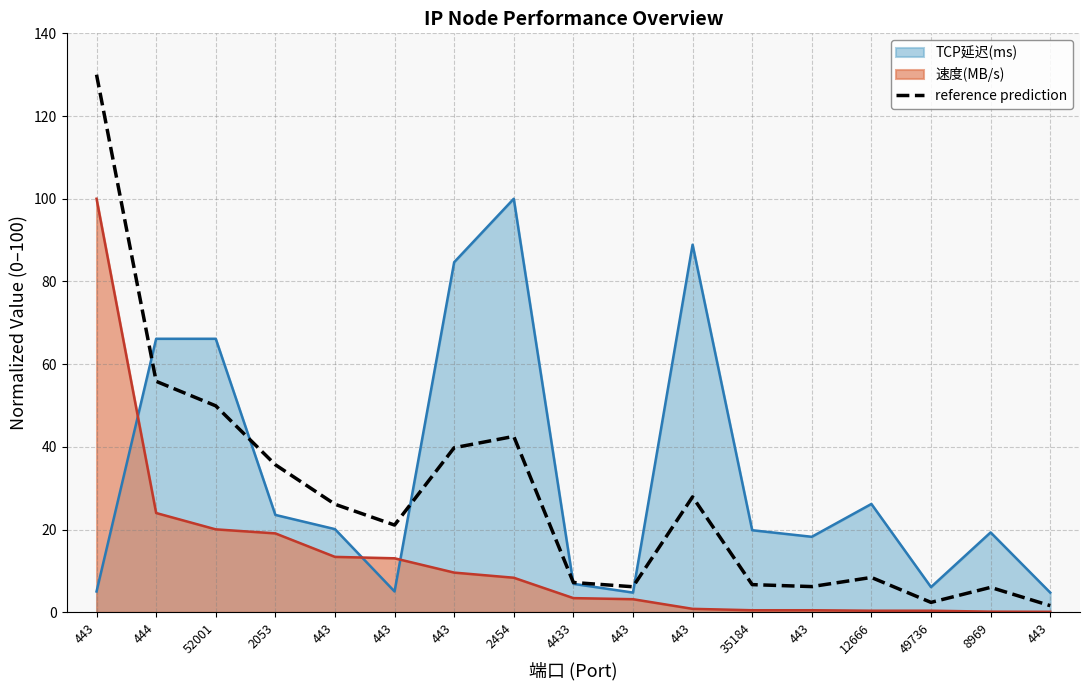

What is the change in value from 443 to 443?

-33.6